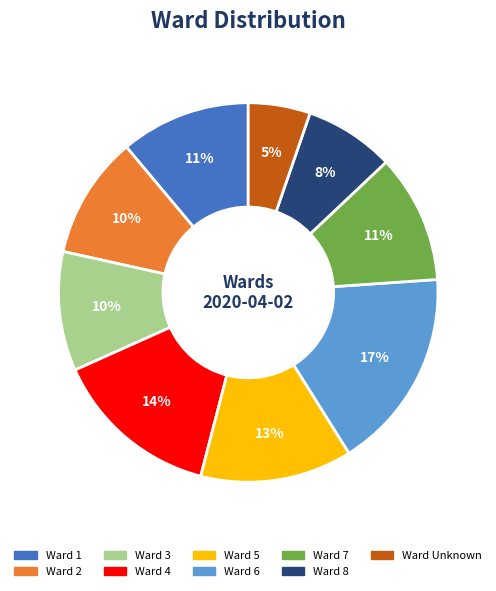

Does any single category account for the majority?

No